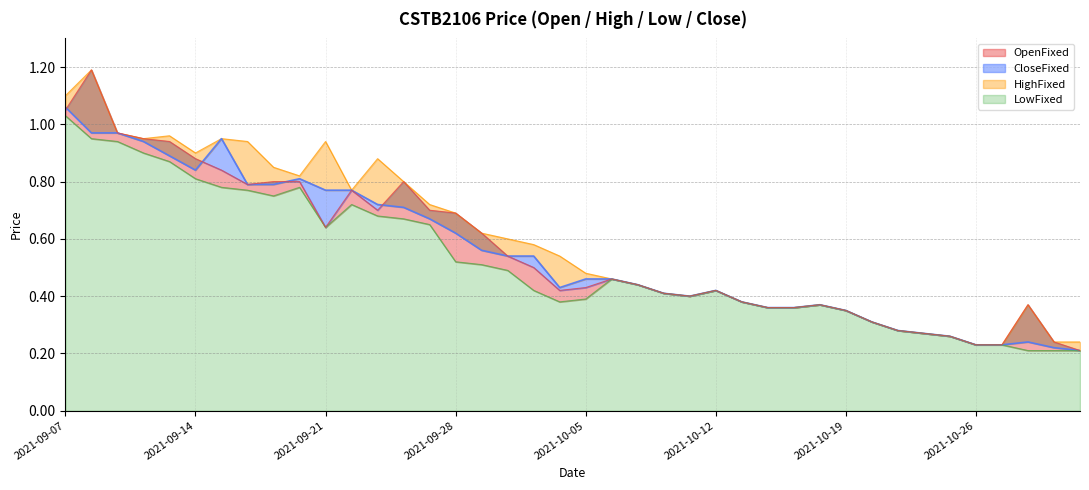

Is the value of OpenFixed at 20210908 greater than the value of CloseFixed at 20211028?

Yes